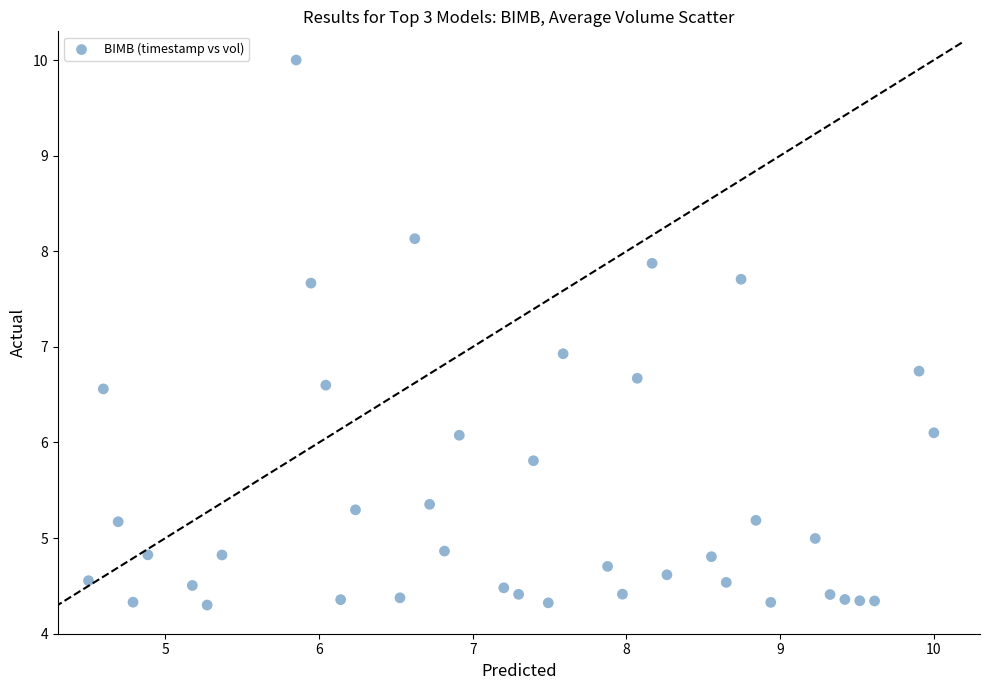

What is the range of X values (max minus min)?

5.5